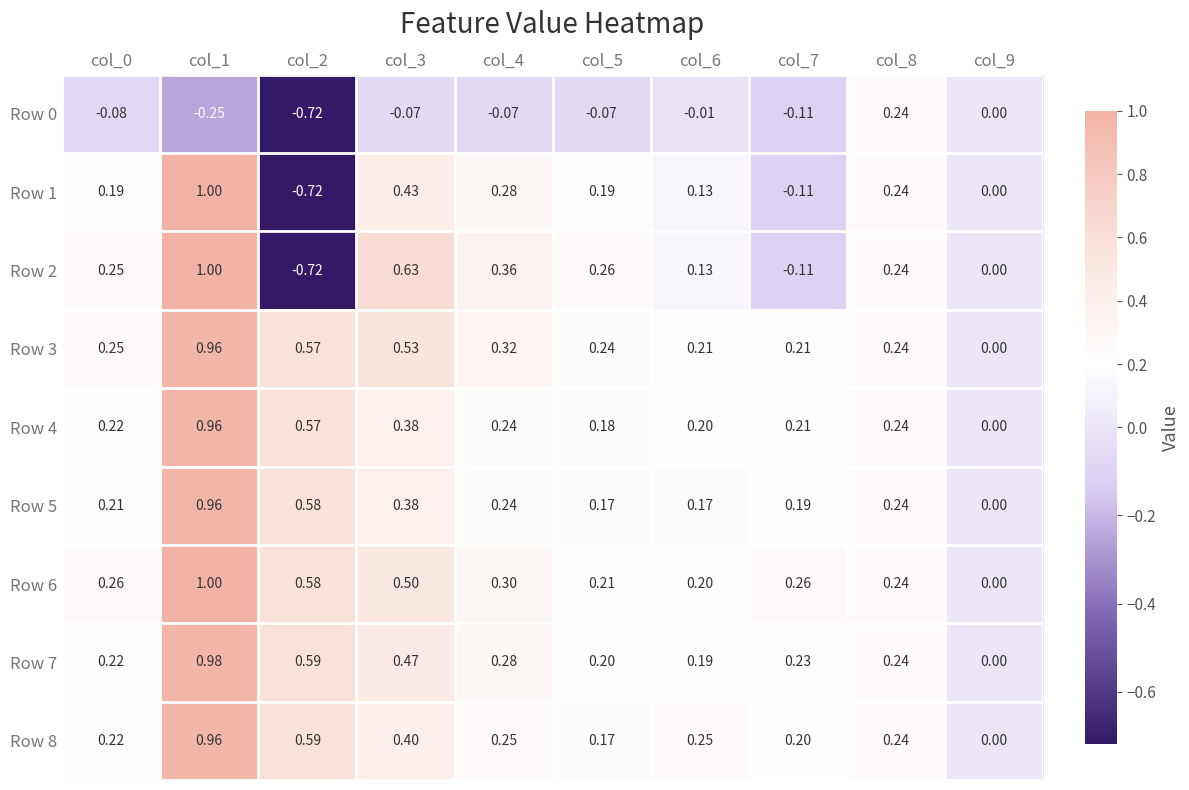

Is the value of Row 3 at col_9 greater than the value of Row 2 at col_6?

No